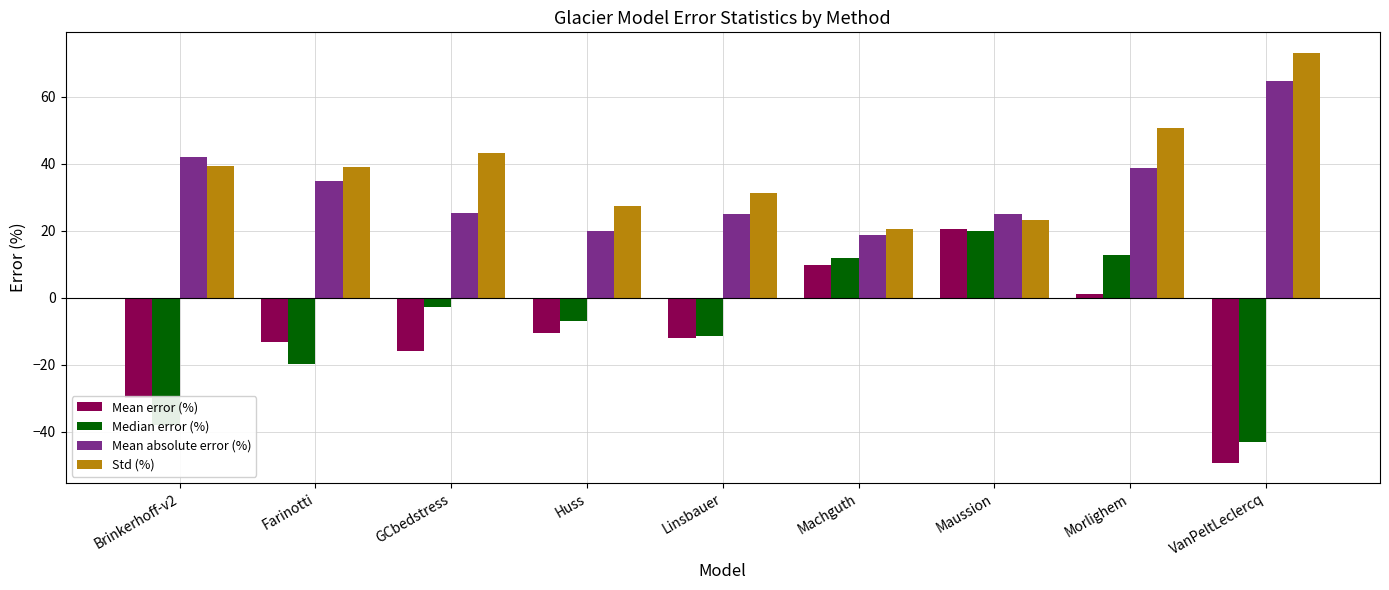

What is the average value of the Median error (%) series?

-8.6